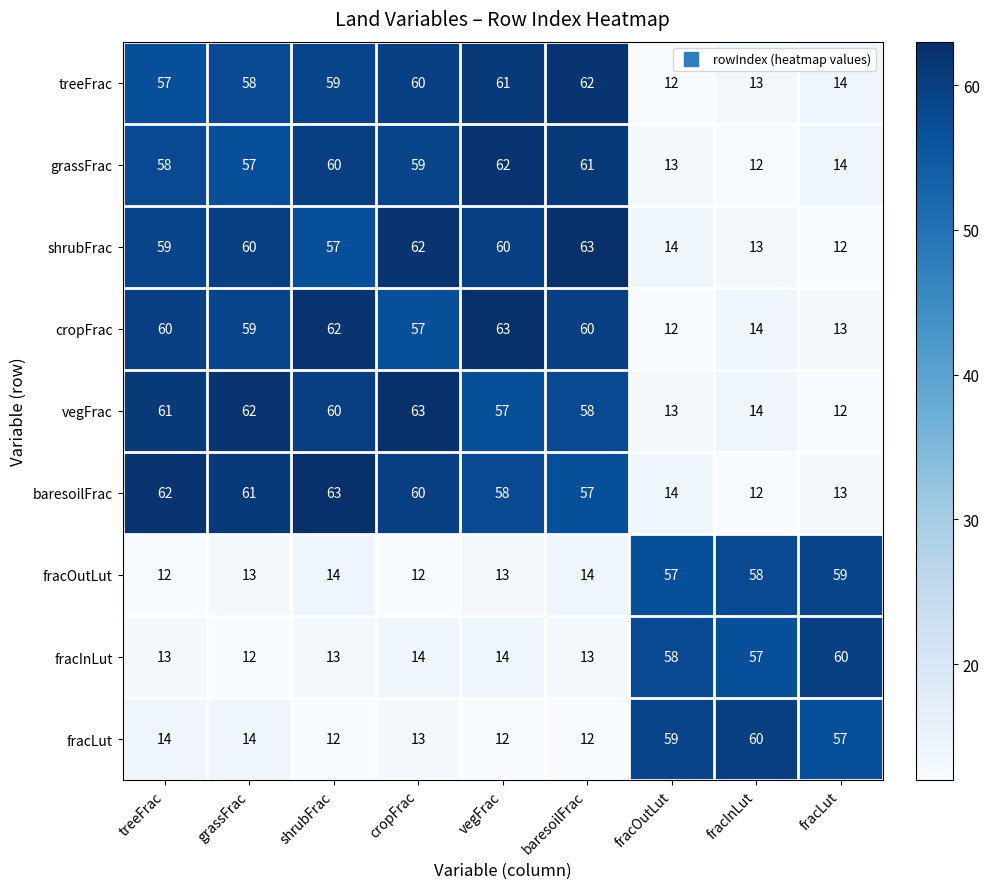

What is the difference between the grassFrac values at vegFrac and grassFrac?

5